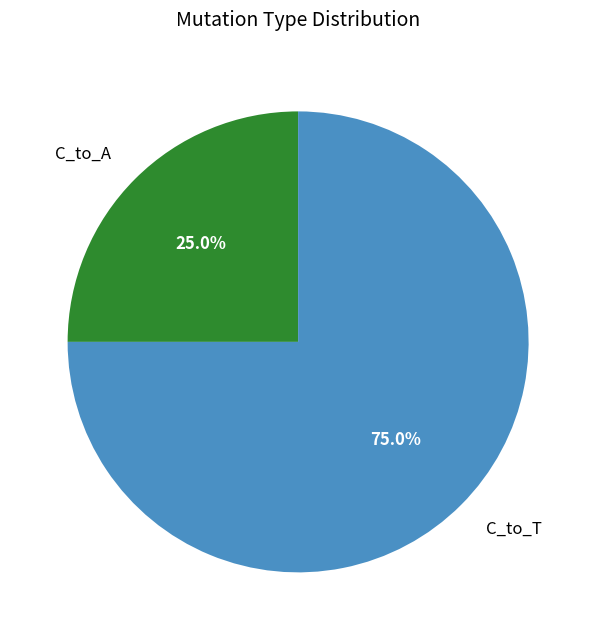

Which category accounts for the majority?

C_to_T